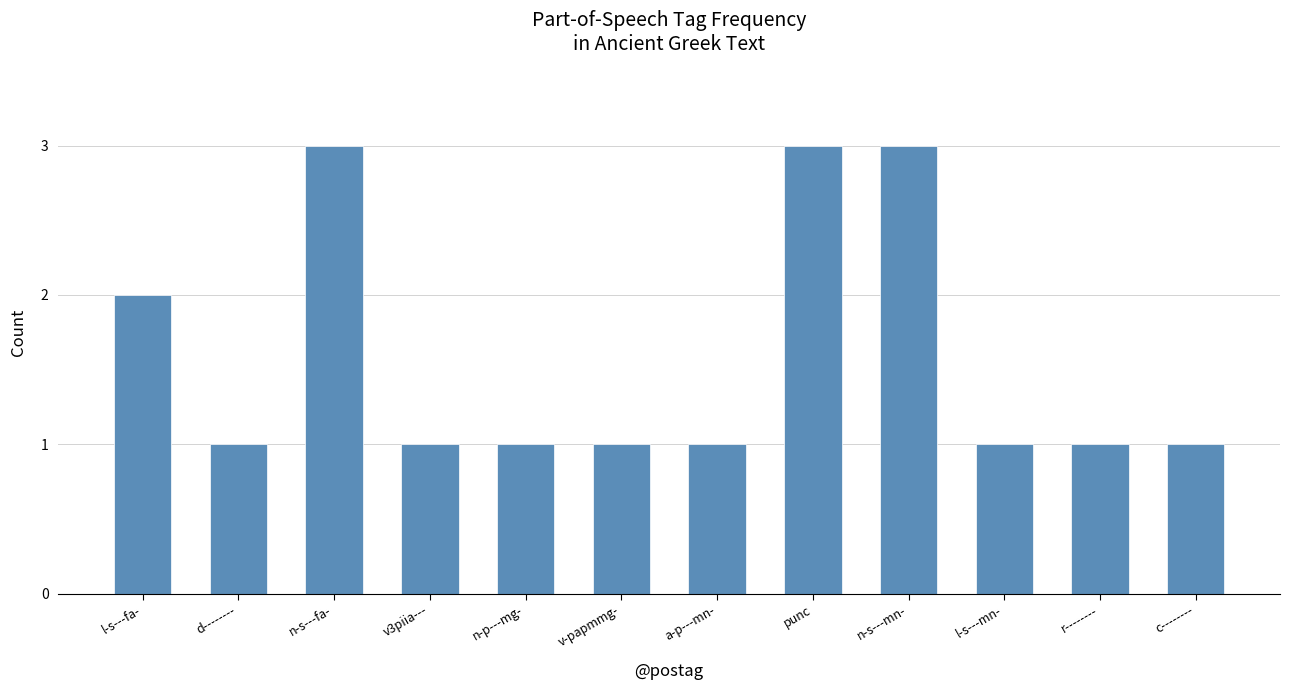

Is it true that the value at n-s---fa- is 5?

False